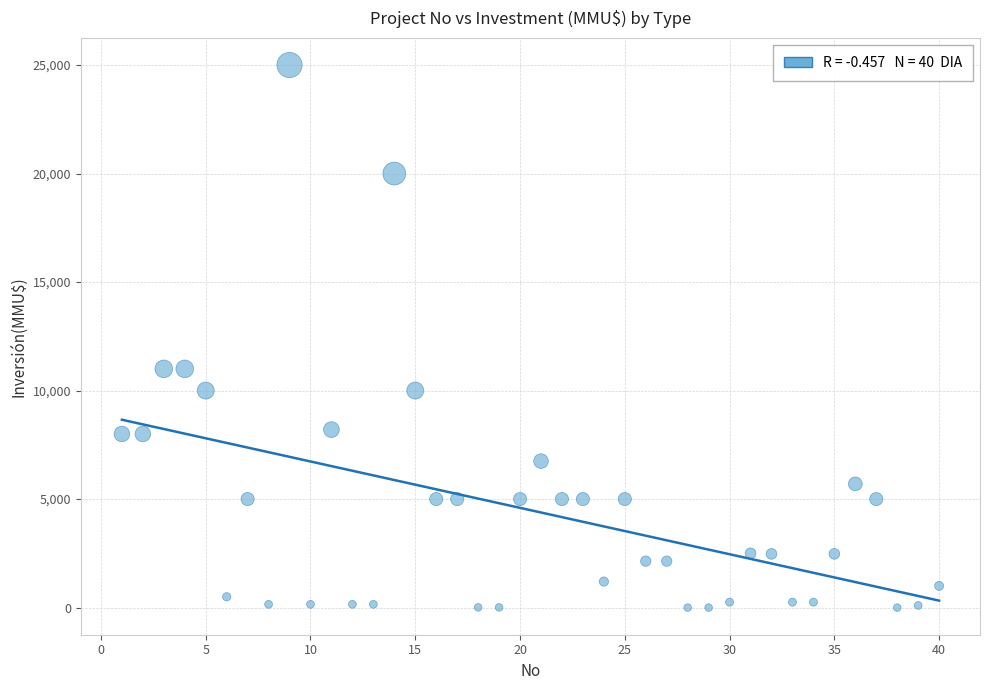

What is the range of X values (max minus min)?

39